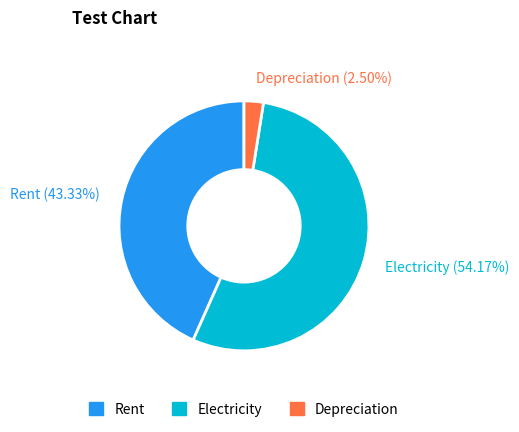

Which has a higher value, Rent or Depreciation?

Rent